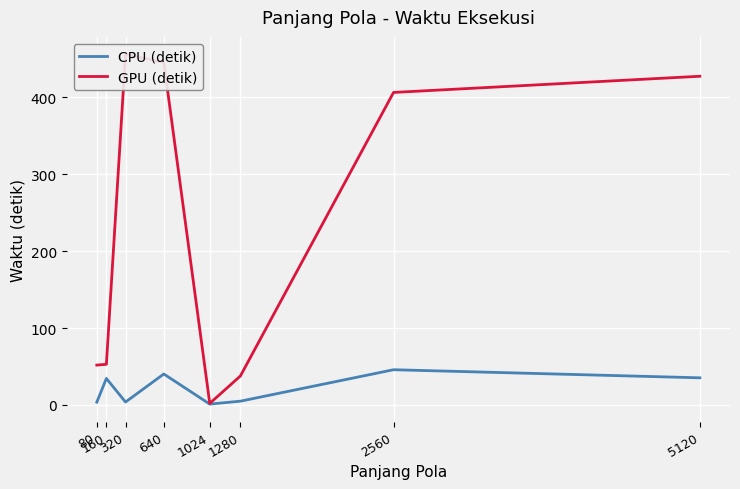

Is it true that GPU (detik) equals 2.0 at 1024?

True